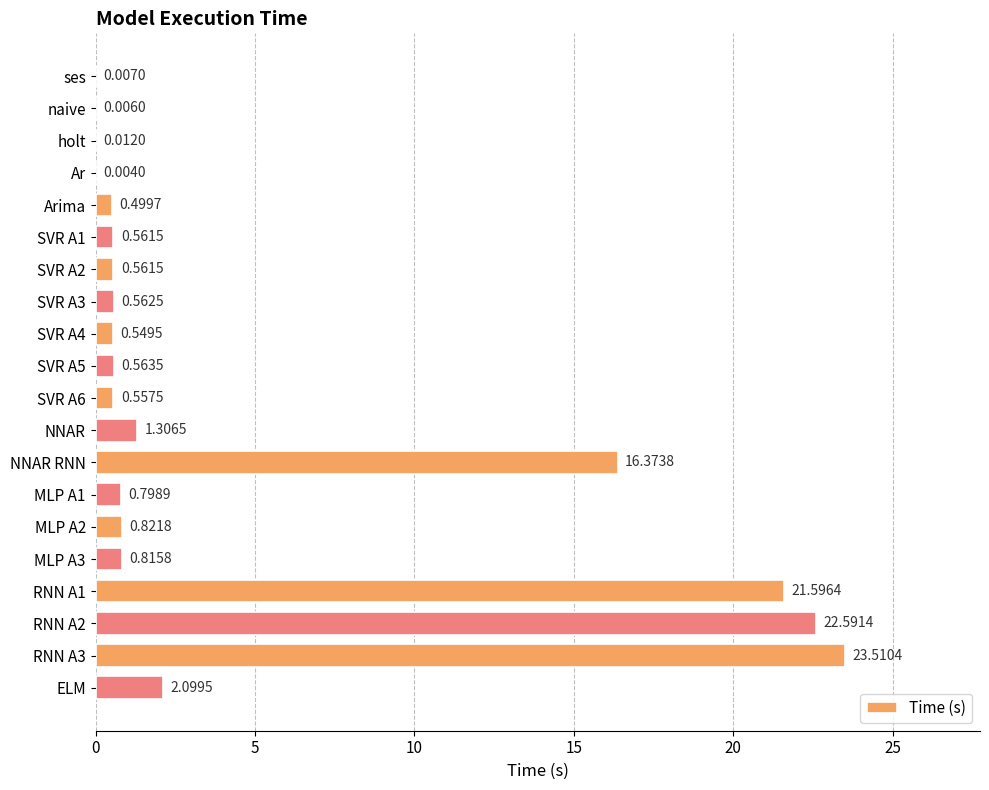

What is the sum of the values at SVR A2 and SVR A6?

1.1